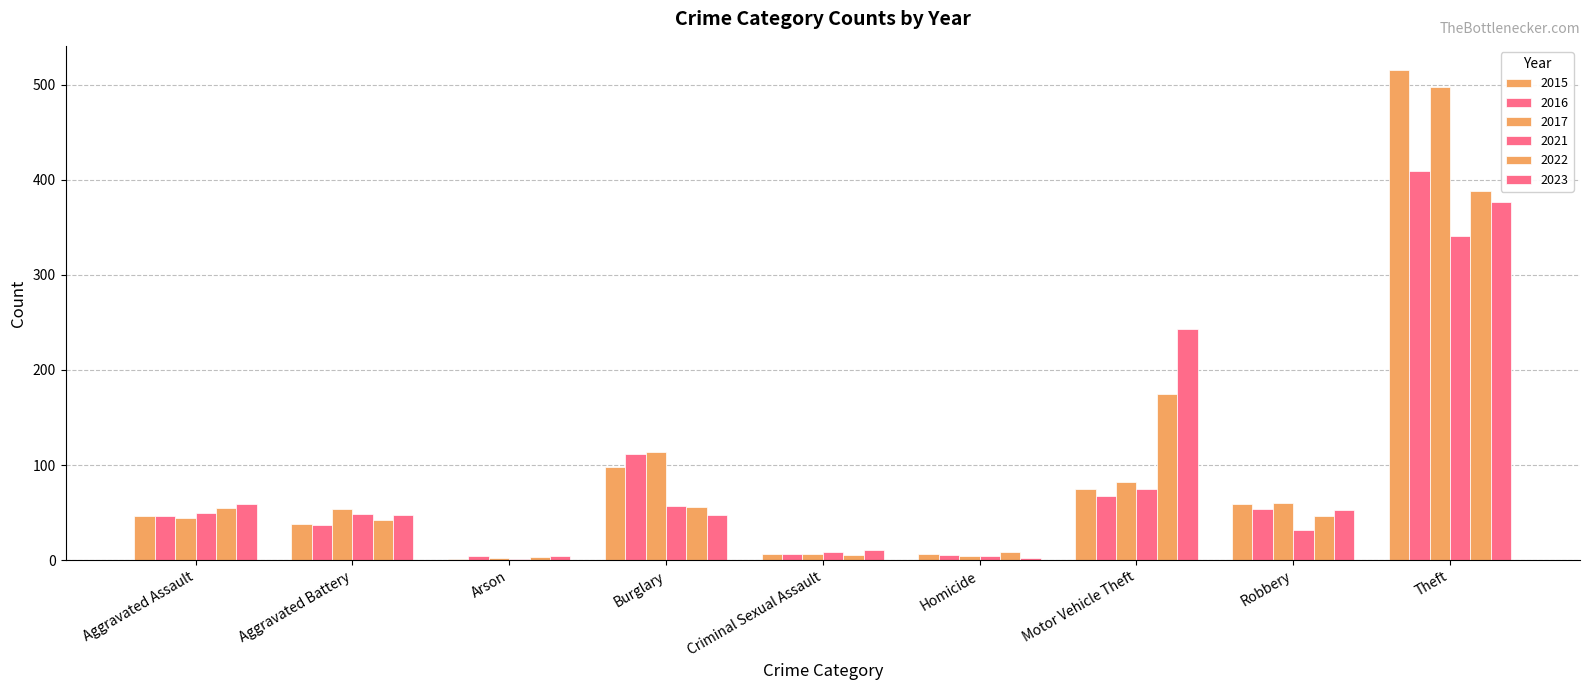

What is the maximum value shown in the chart?

515